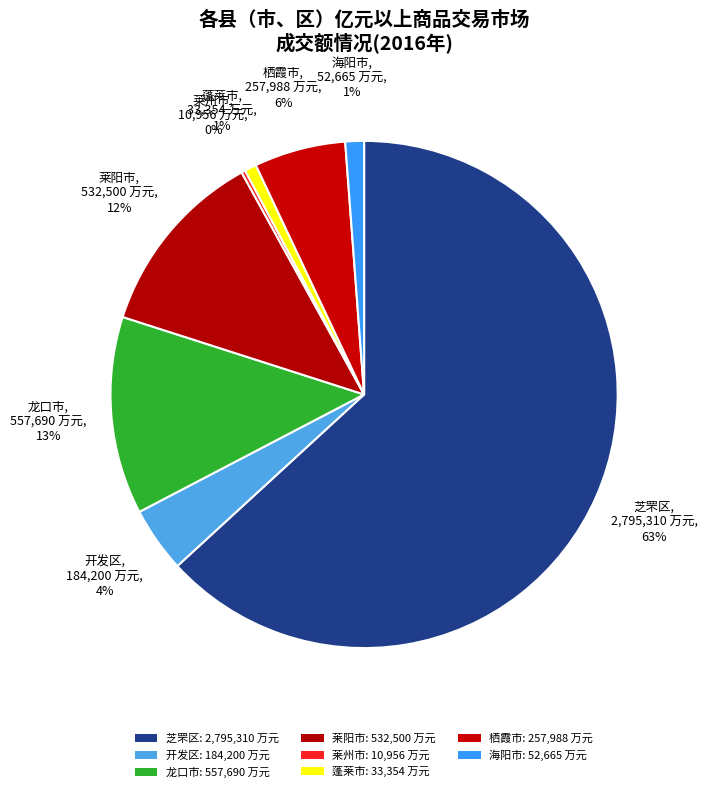

Is 莱阳市 the majority of the pie?

No